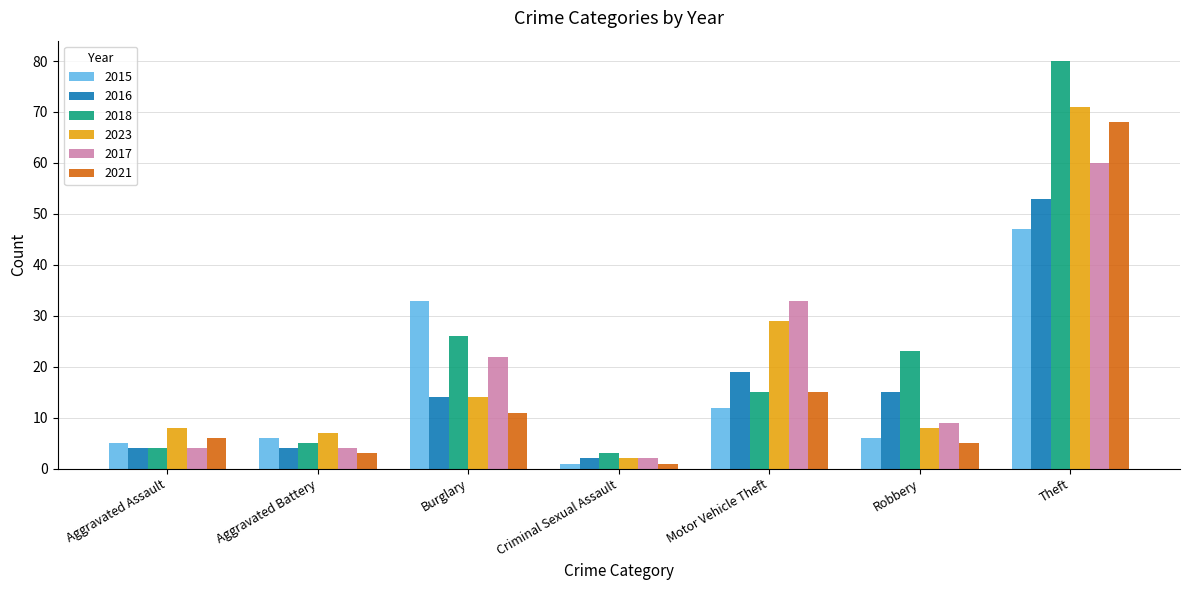

Which label corresponds to the smallest value in the chart?

Criminal Sexual Assault